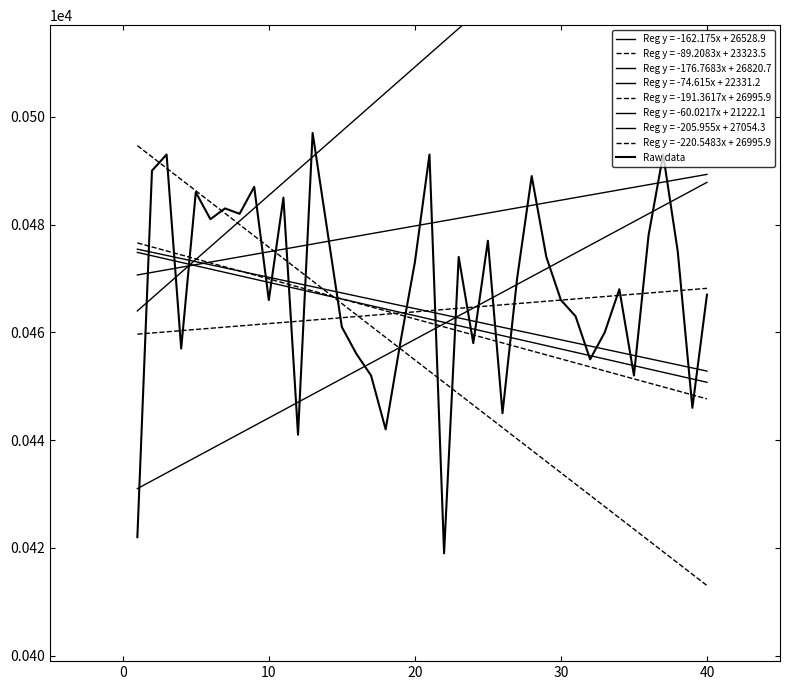

True or false: there are more than 1 points higher than both neighbors.

True